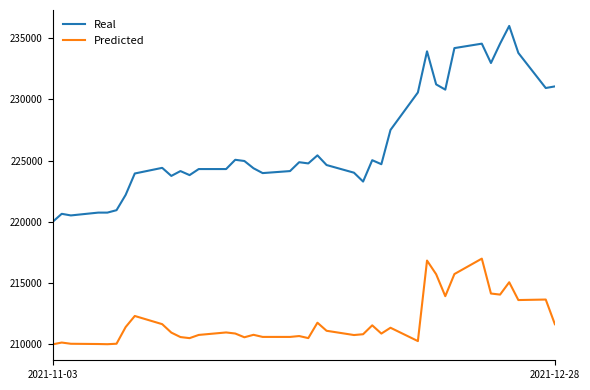

Which series has the widest spread of values?

Real